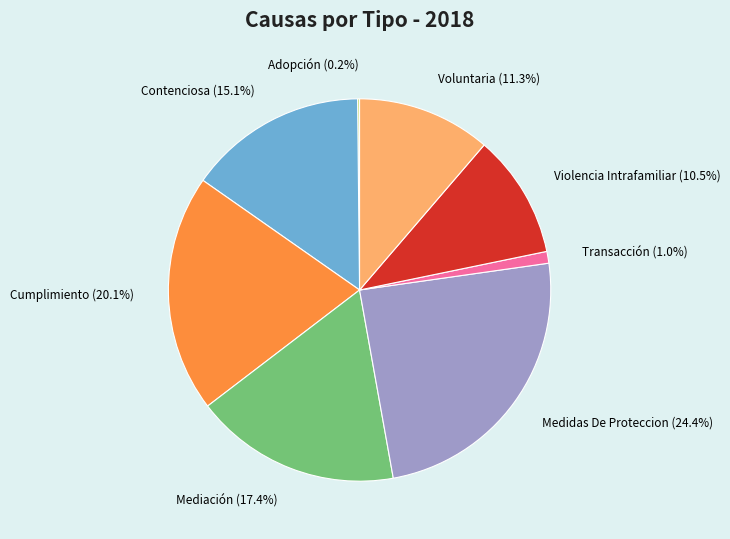

Which has a higher value, Voluntaria or Contenciosa?

Contenciosa